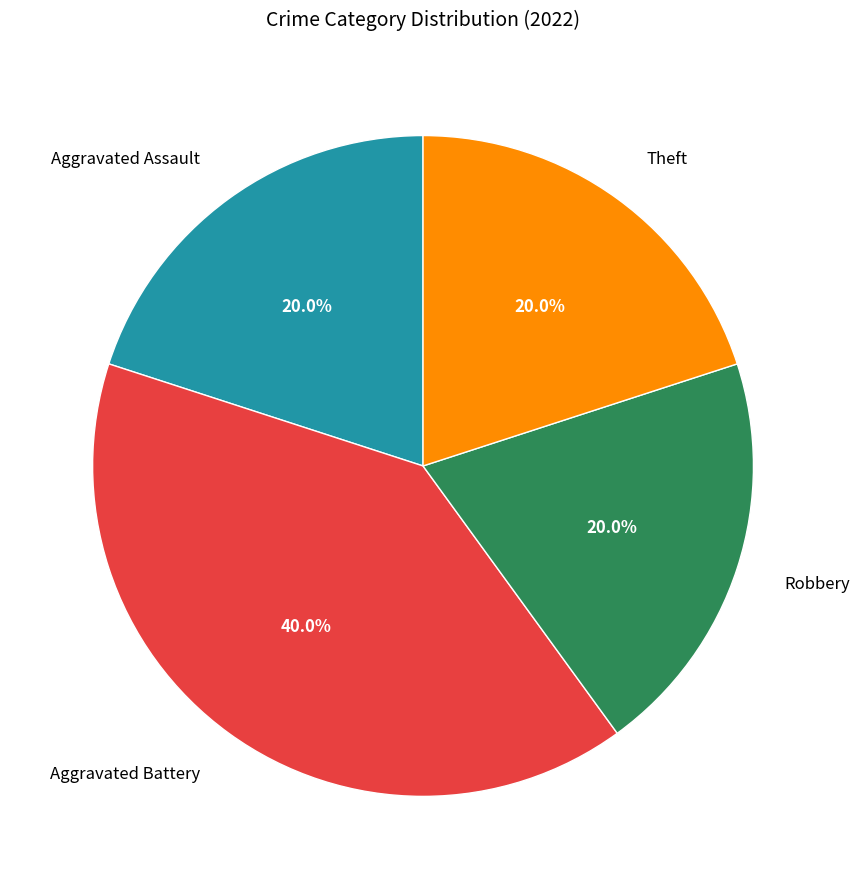

How many segments does this pie chart have?

4